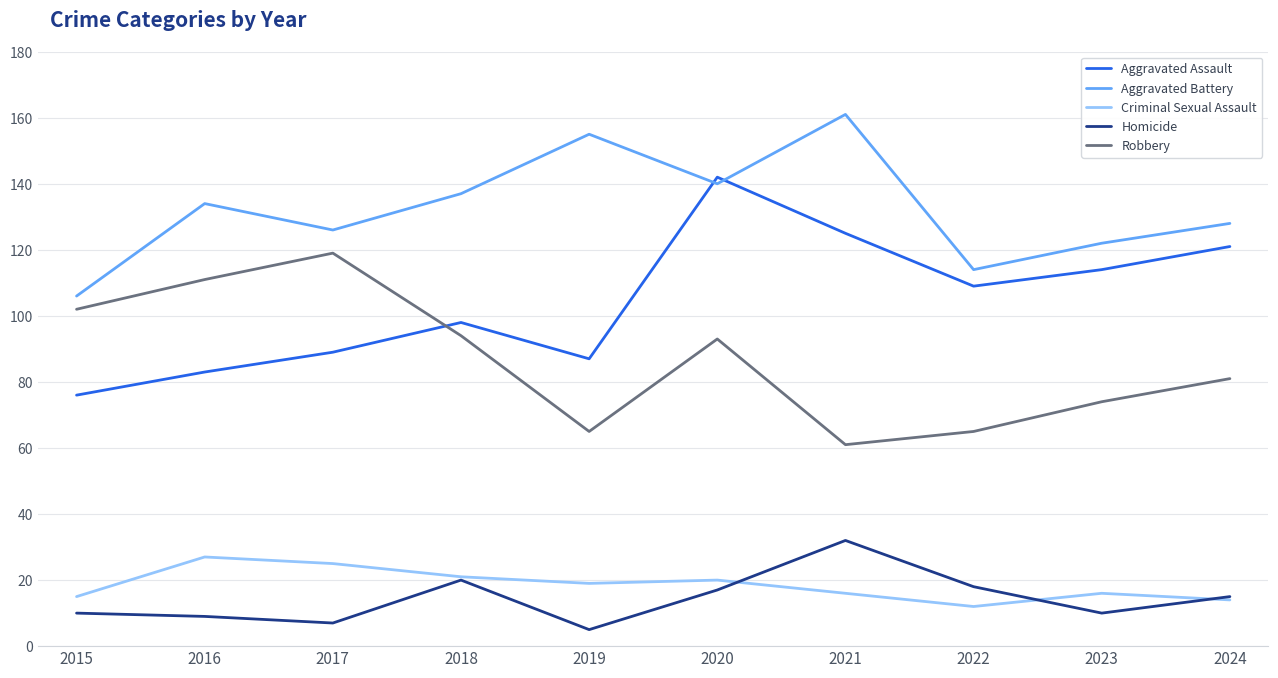

At 2016, list the series in order from smallest to largest.

Homicide, Criminal Sexual Assault, Aggravated Assault, Robbery, Aggravated Battery